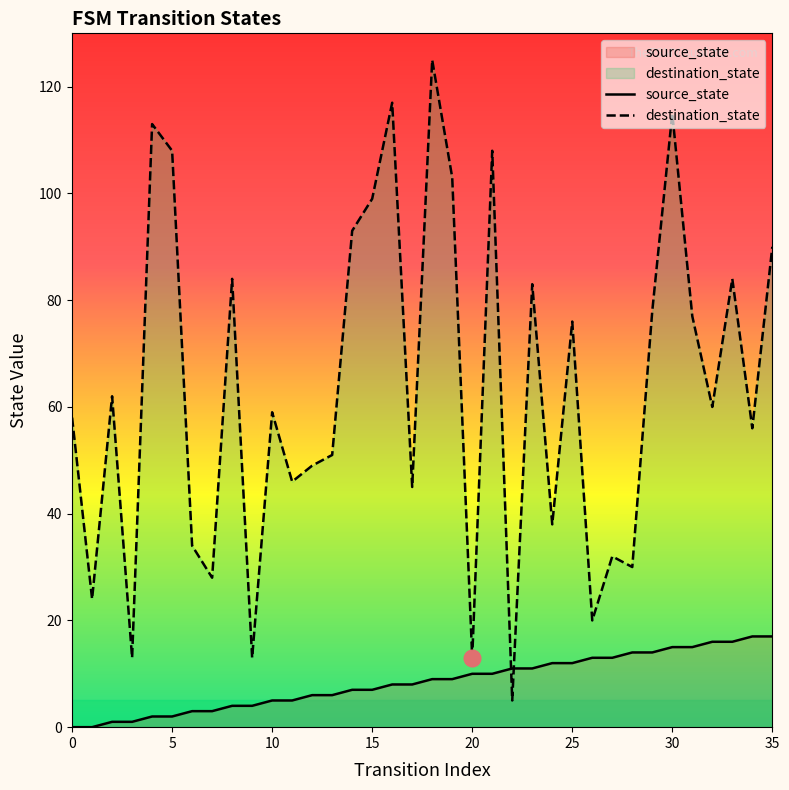

Which series has the largest total across all categories?

destination_state